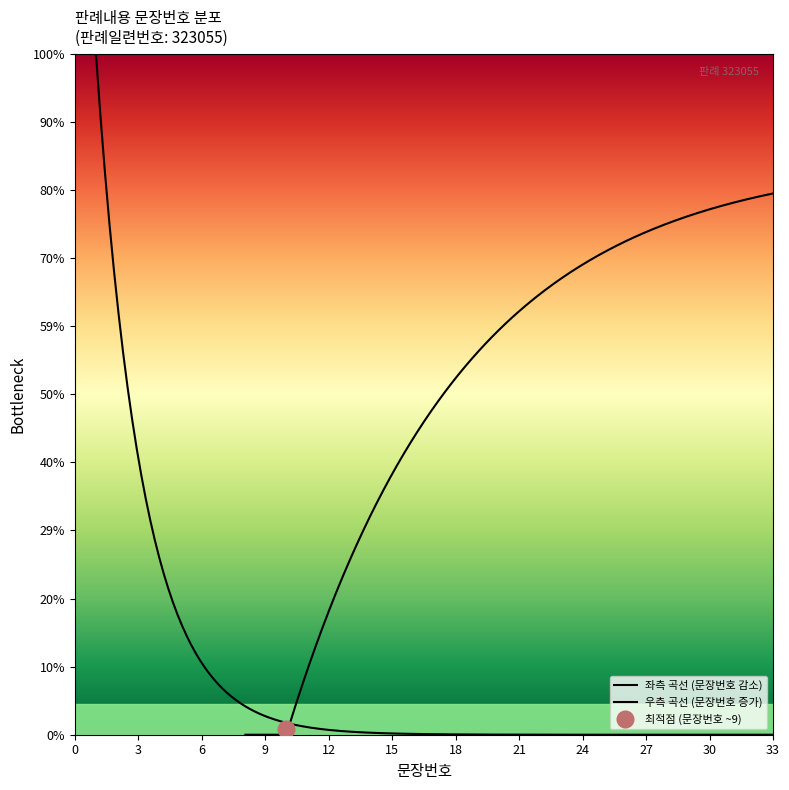

How many data points are less than 17?

16